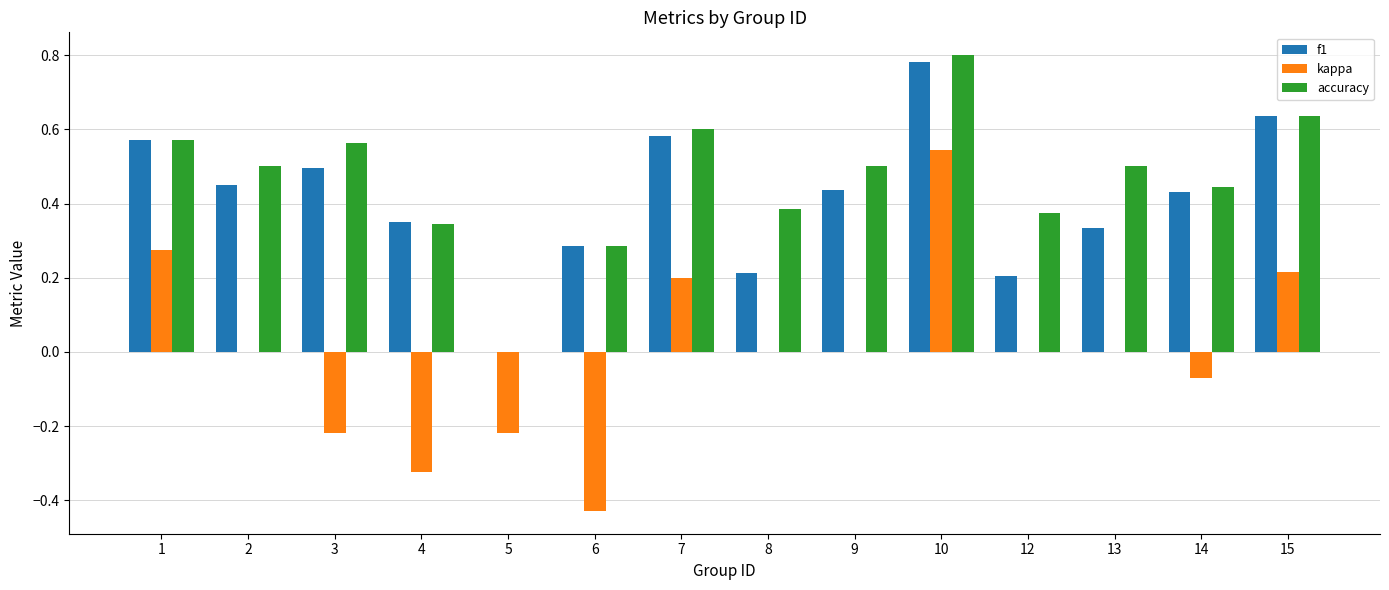

How many groups of bars are there?

14